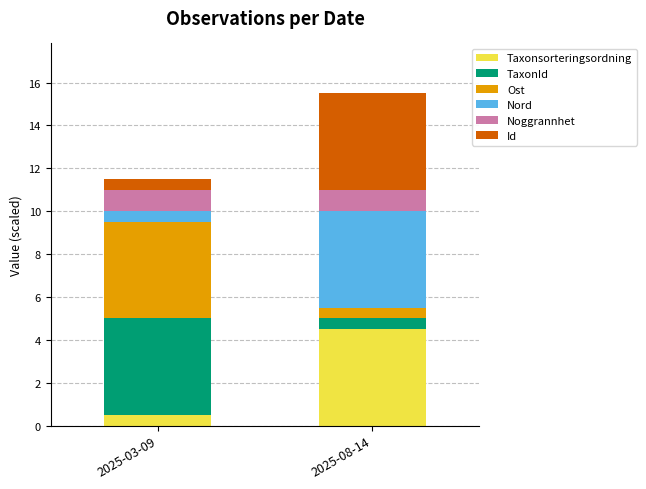

What is the difference between the maximum and minimum values in the Taxonsorteringsordning series?

4.0